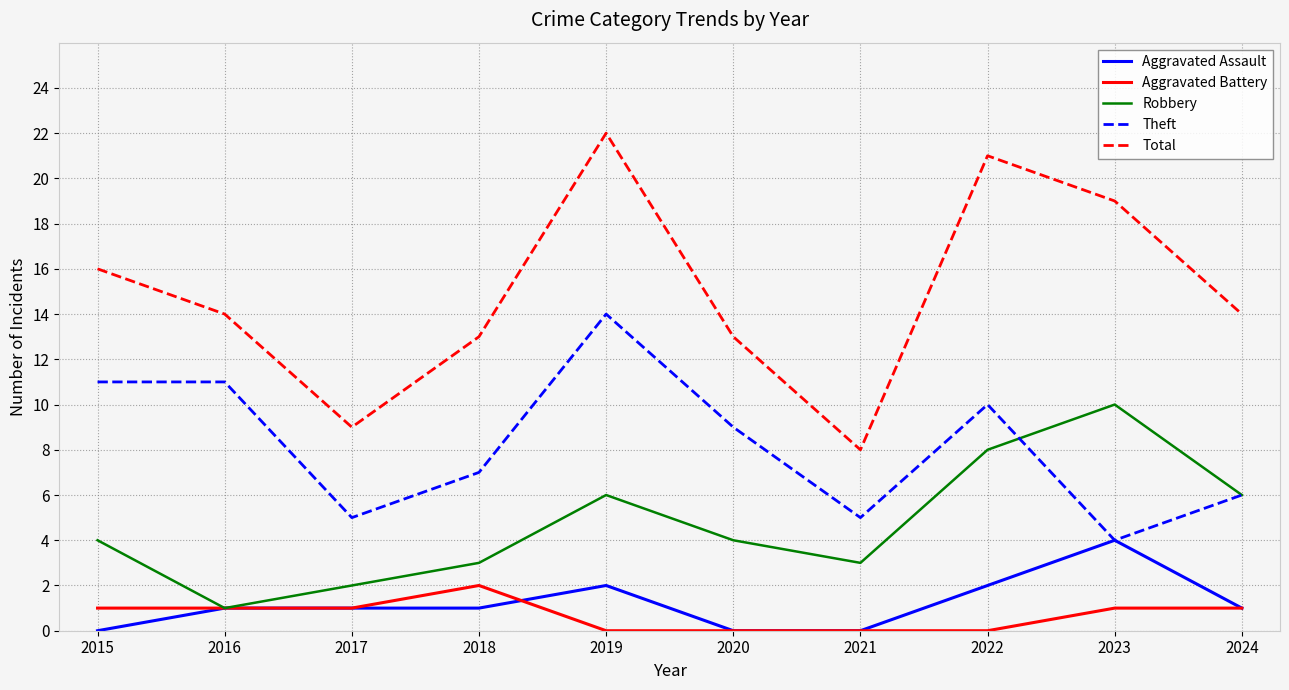

What is the sum of the Theft values at 2024 and 2016?

17